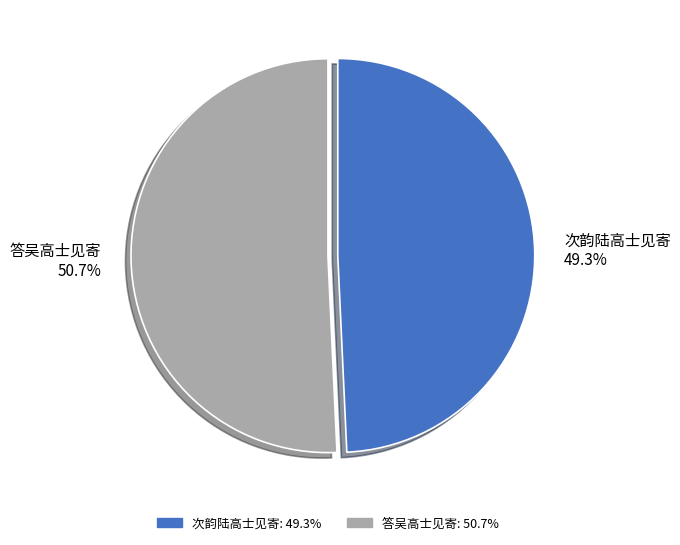

What percentage is the 答吴高士见寄 slice, to the nearest percent?

51%